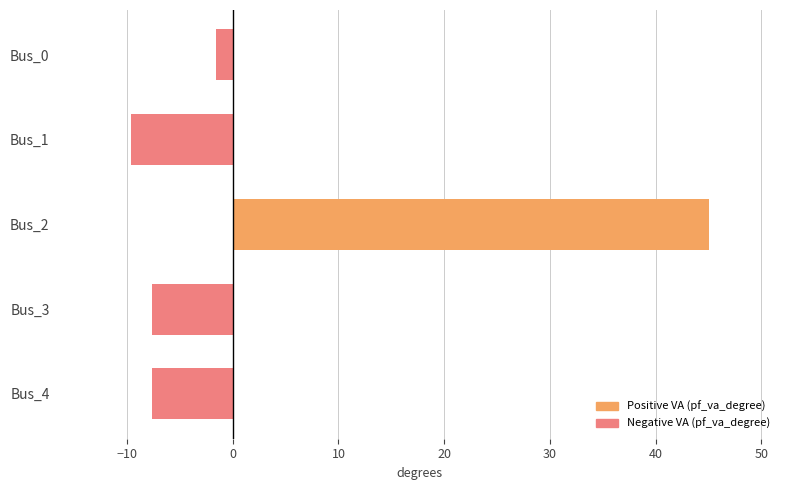

What is the value of the 2nd bar from the top?

-9.7